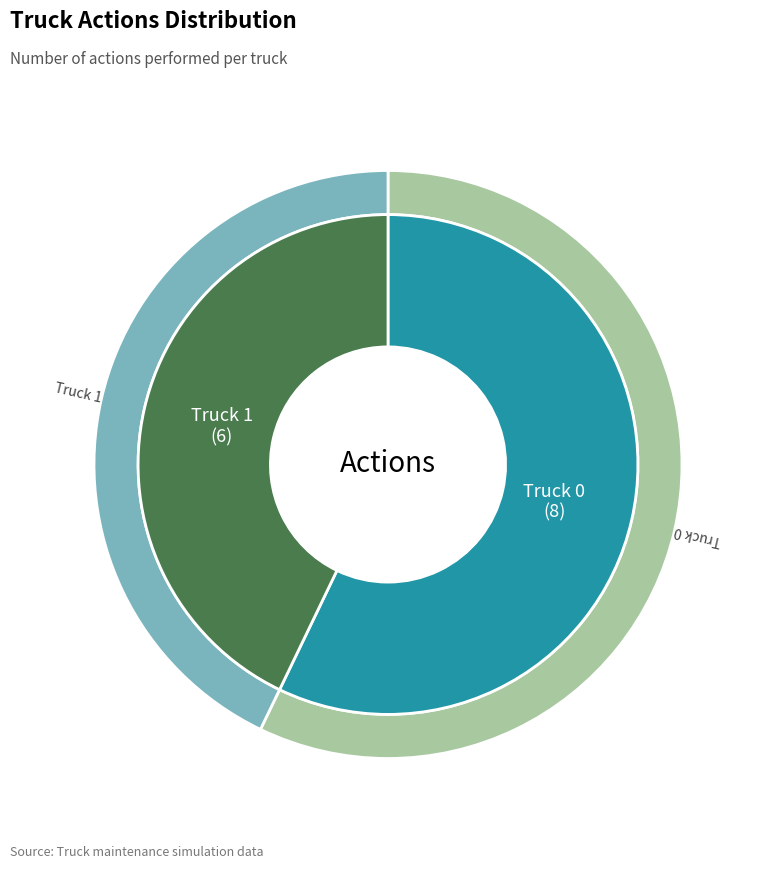

What is the change in value from Truck 0 to Truck 1?

-2